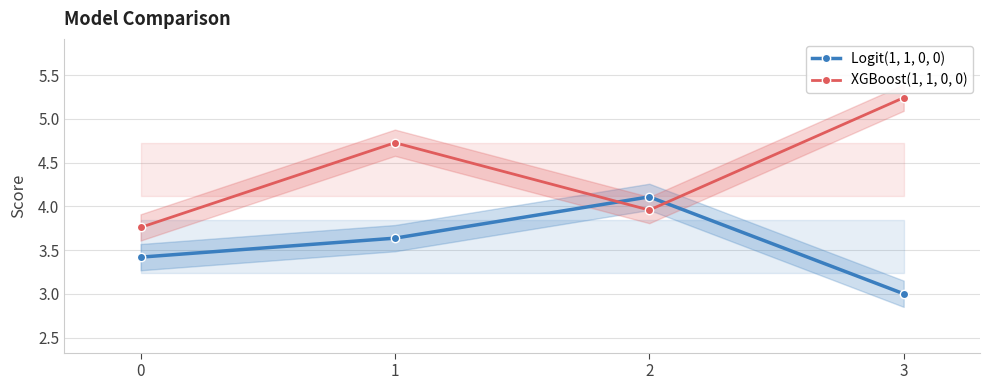

Rank the series at 2 from highest to lowest value.

Logit(1, 1, 0, 0), XGBoost(1, 1, 0, 0)